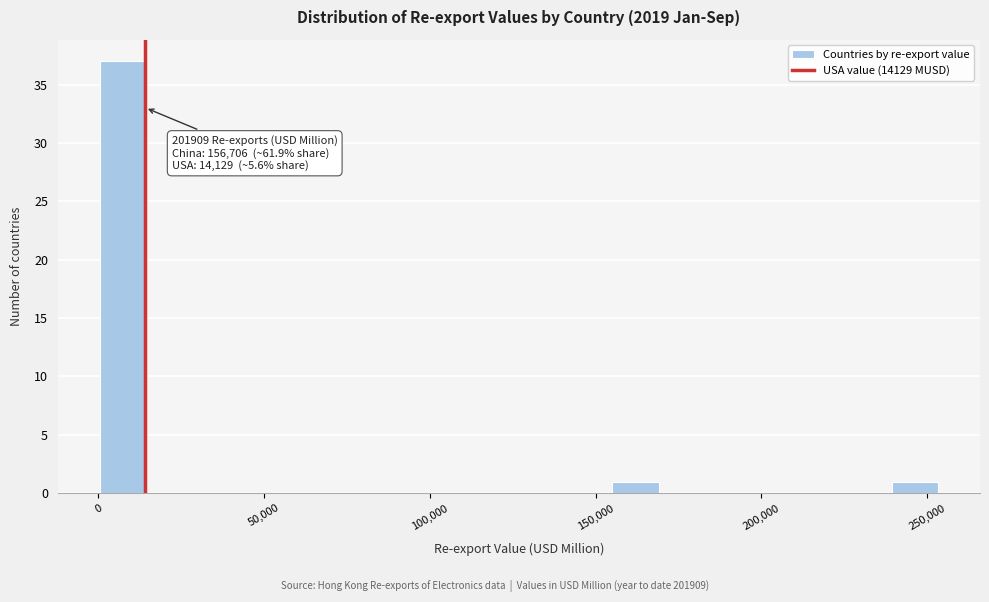

Read against the x-axis, roughly where is the centre of the tallest bar?

5000